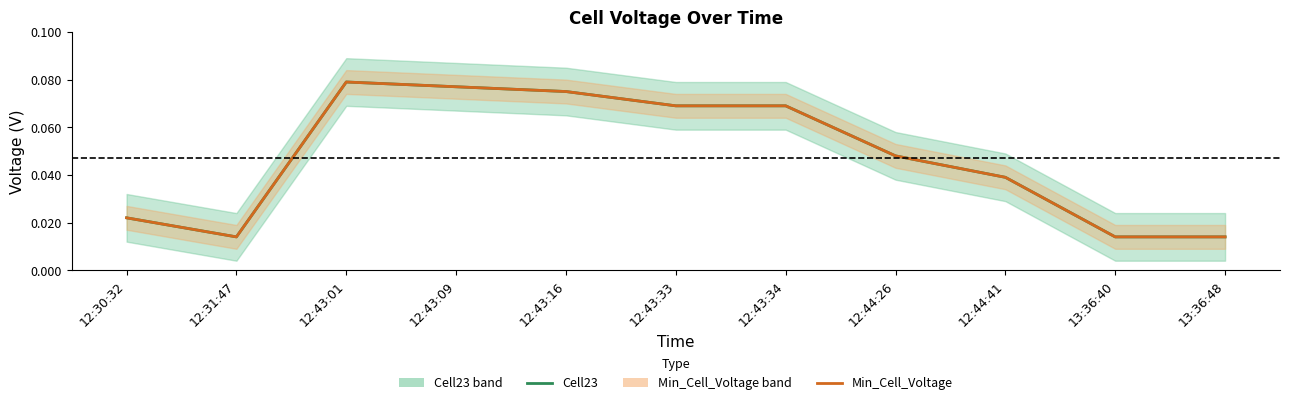

Where is Cell23 nearest to the value 0?

12:31:47